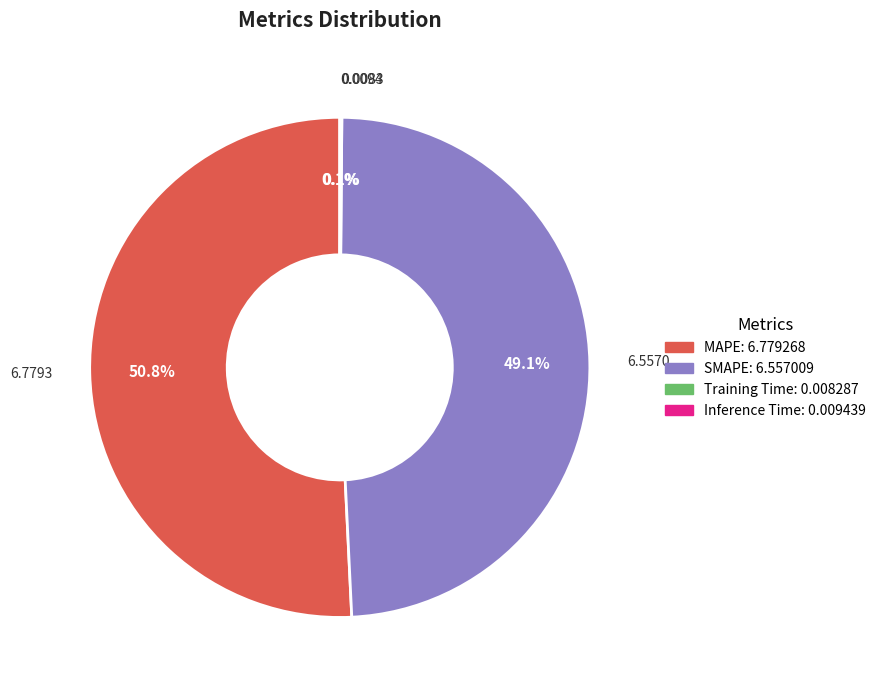

What is the majority slice?

MAPE